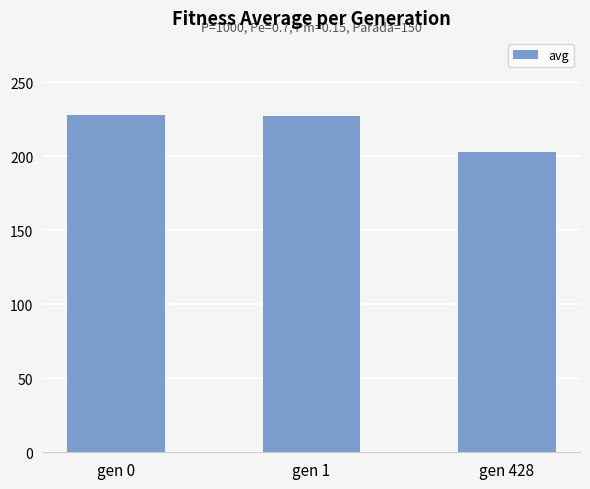

Approximately how many times larger is the value at gen 428 compared to gen 0?

0.9